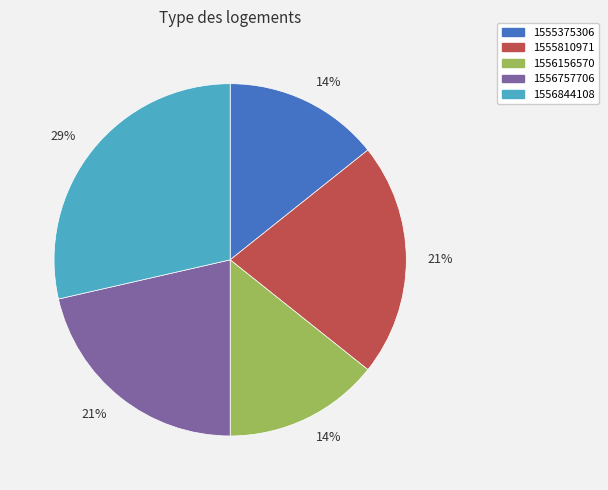

To the nearest percent, what is the average slice percentage?

20%